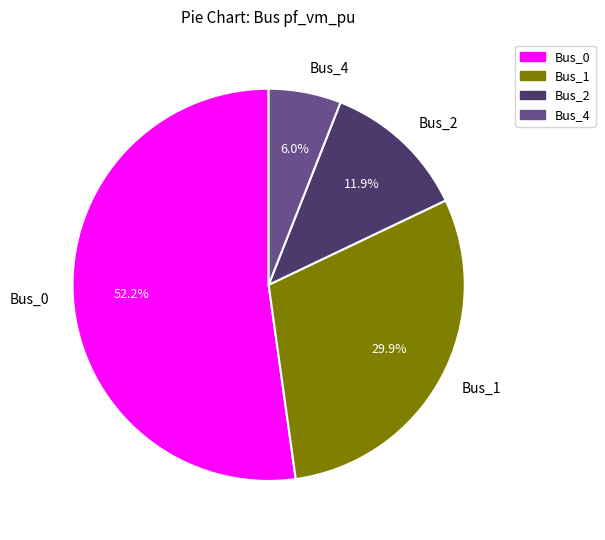

How many slices are in this pie chart?

4